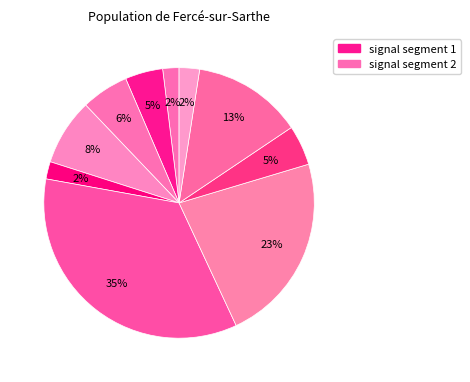

Count the number of slices in the pie.

10